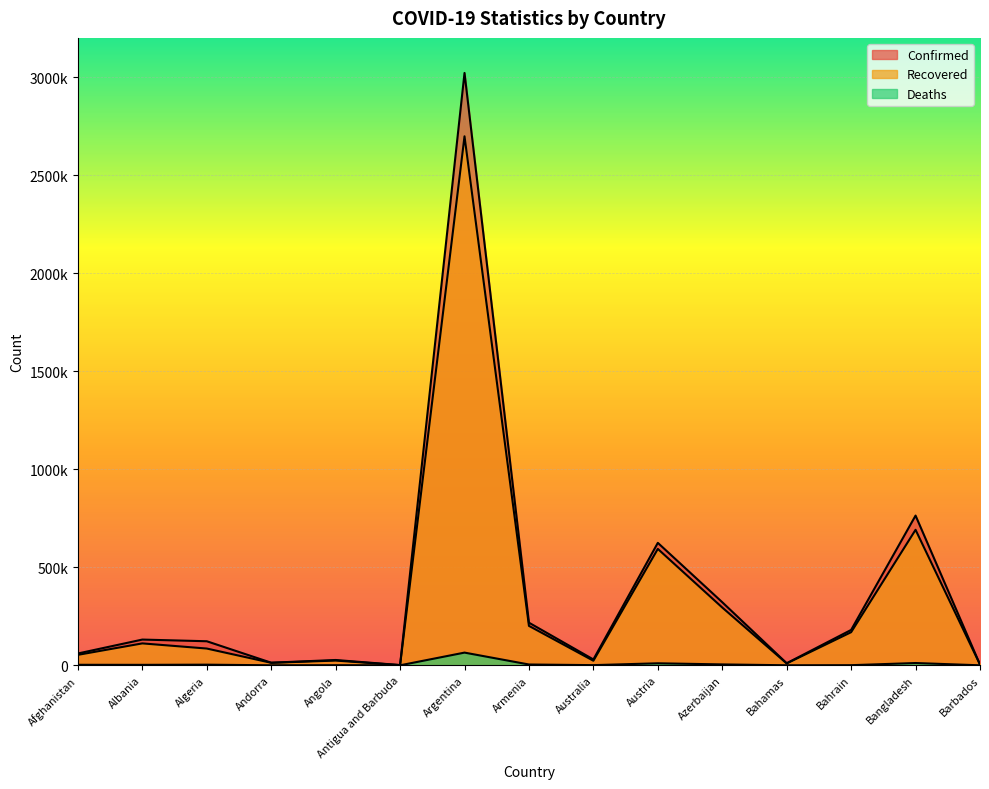

Which label corresponds to the smallest value in the chart?

Antigua and Barbuda